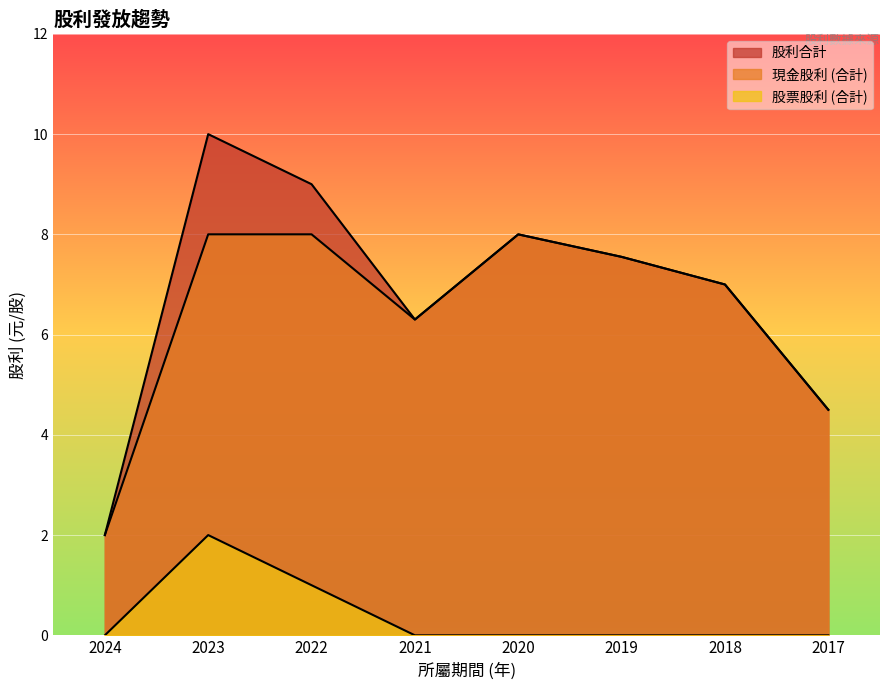

How many values in the 現金股利 (合計) series exceed 7?

4